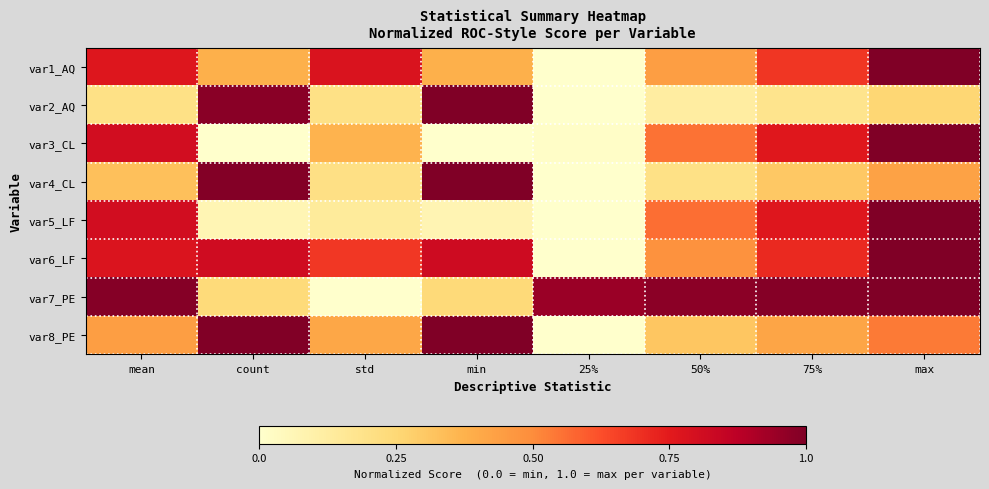

List the series in order of their peak value, highest first.

var1_AQ, var2_AQ, var3_CL, var4_CL, var5_LF, var6_LF, var7_PE, var8_PE